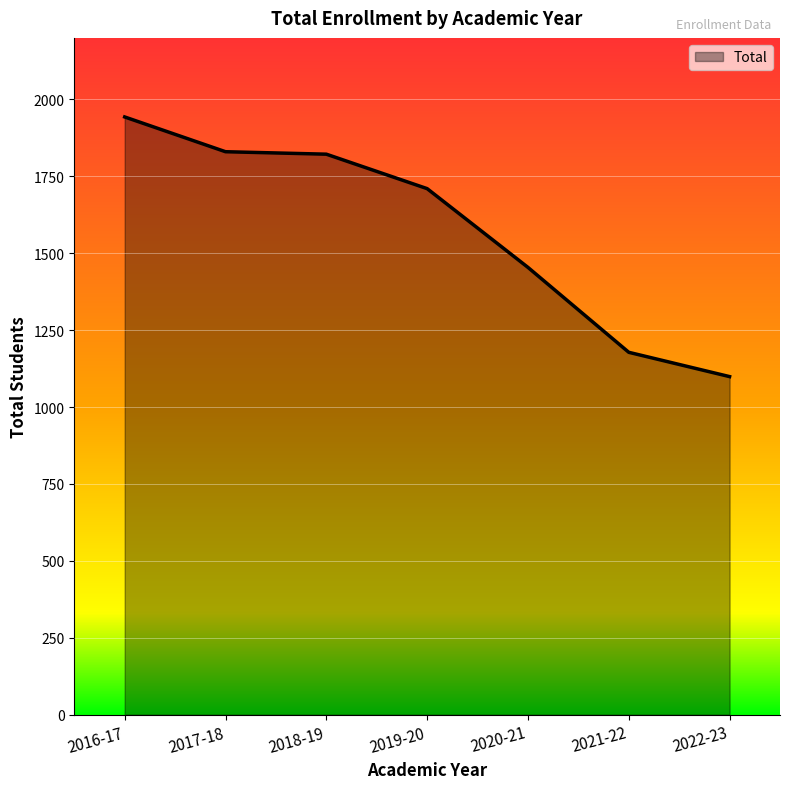

True or false: there are more than 1 points higher than both neighbors.

False